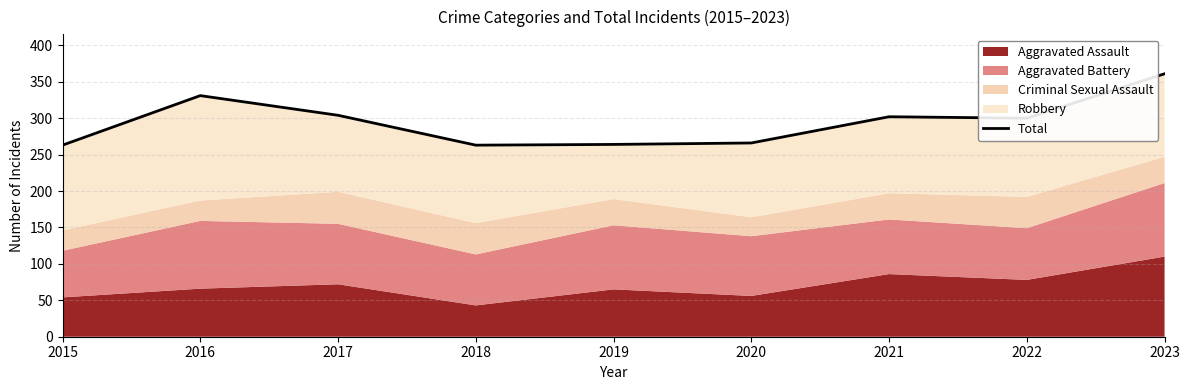

What is the average value?

295